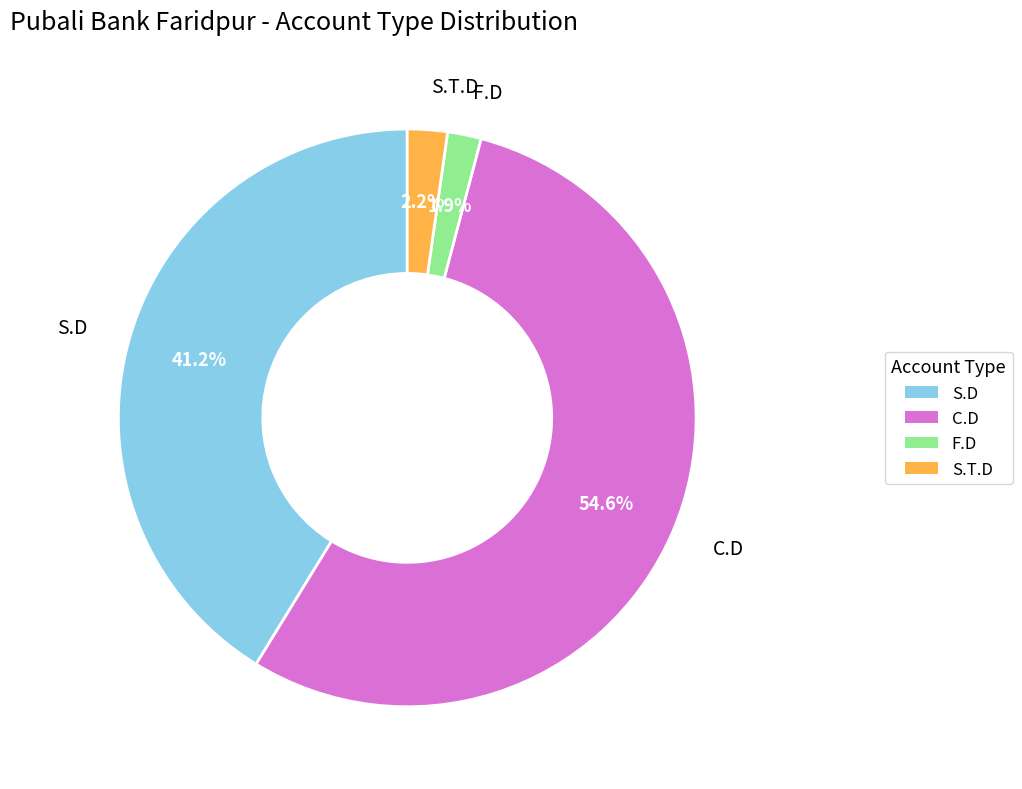

Combined, do S.T.D and S.D account for over 50%?

No